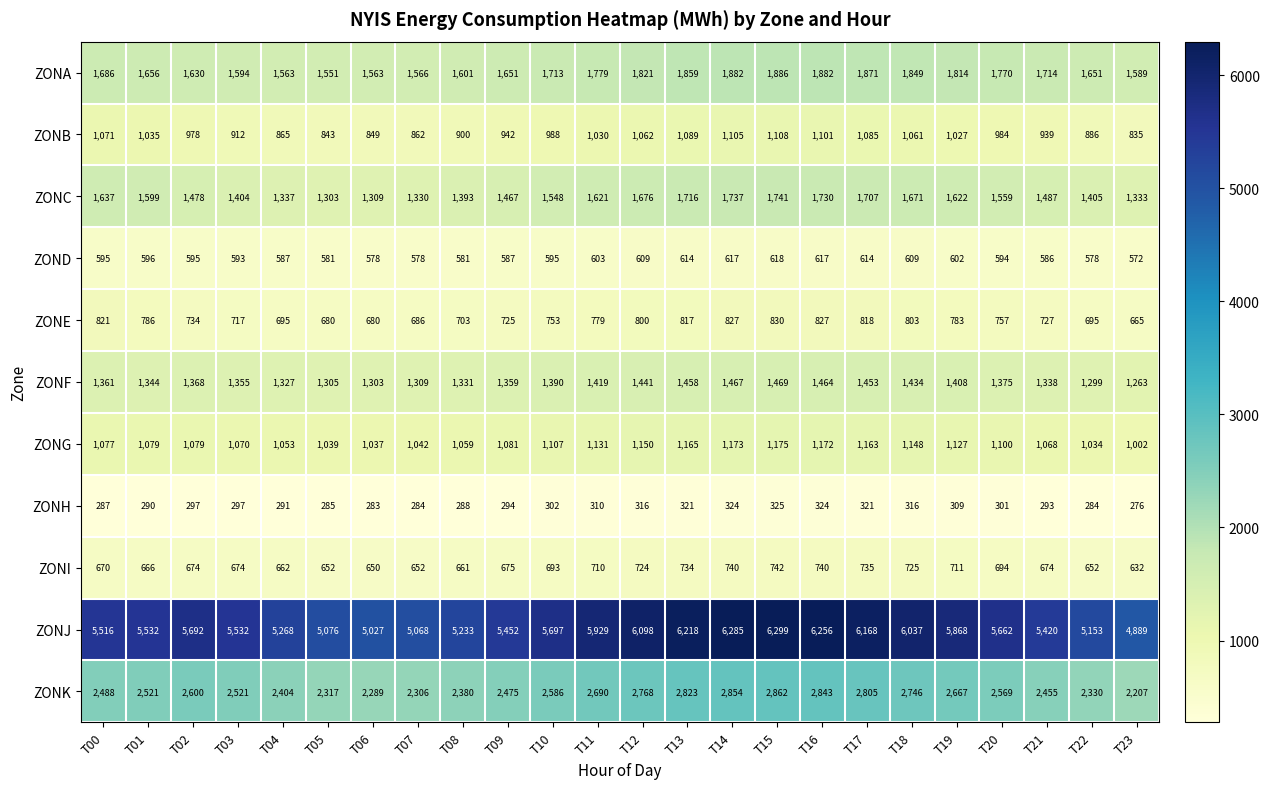

Which category has the lowest value across all series?

T23